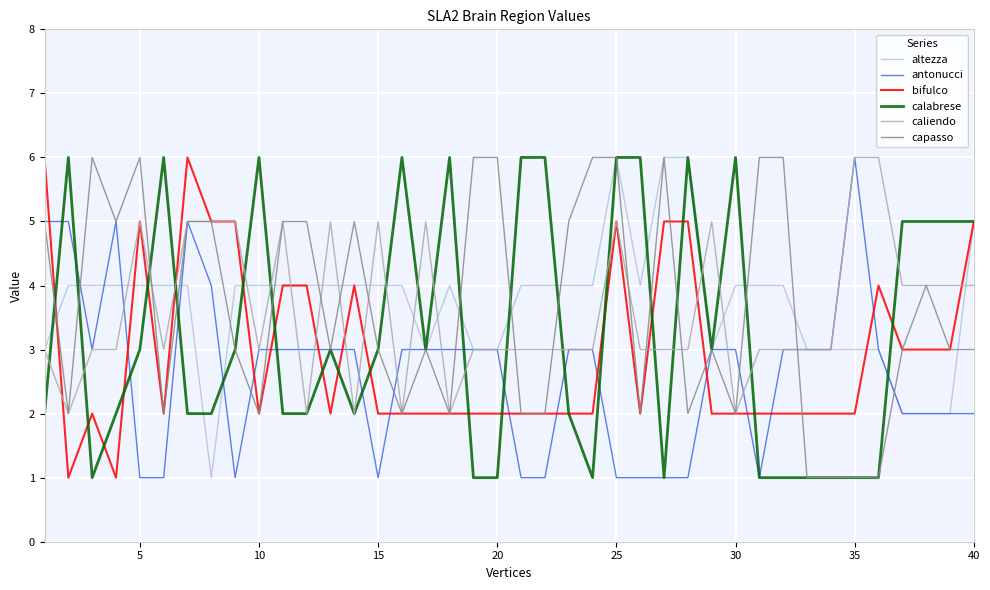

At which category is the sum across all series the highest?

25